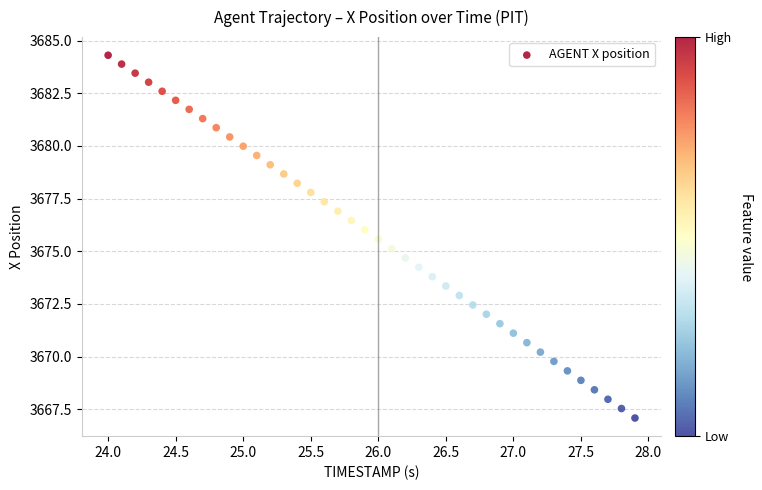

What is the range of X values (max minus min)?

3.9